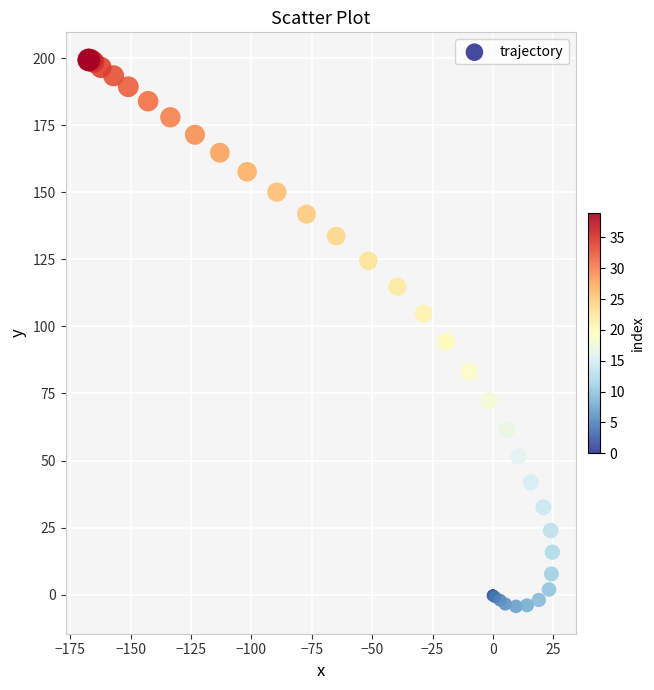

What Y value in the scatter plot is closest to 97?

94.3